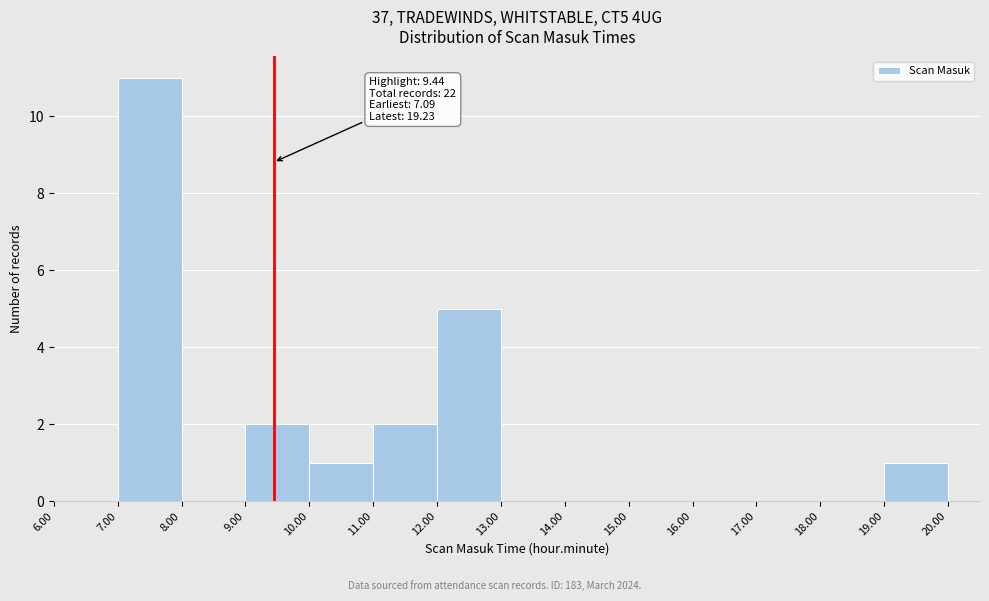

Over which range of the x-axis is the bar tallest?

7.00 to 8.00